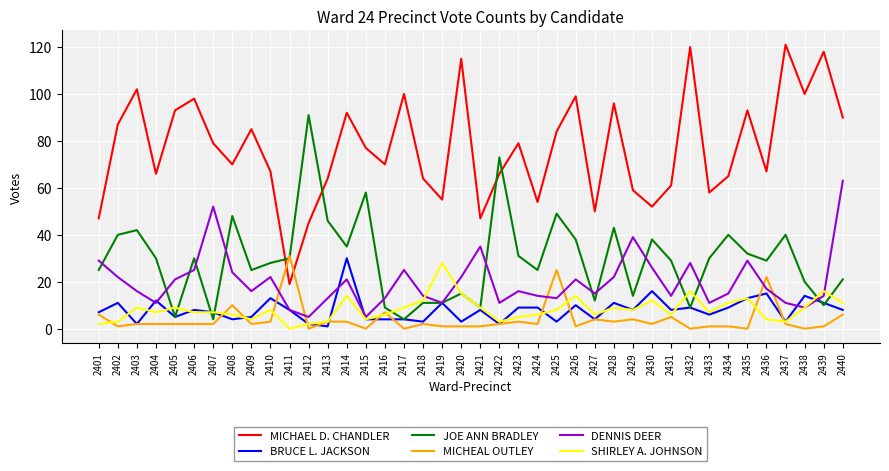

True or false: BRUCE L. JACKSON and JOE ANN BRADLEY cross at least once.

True